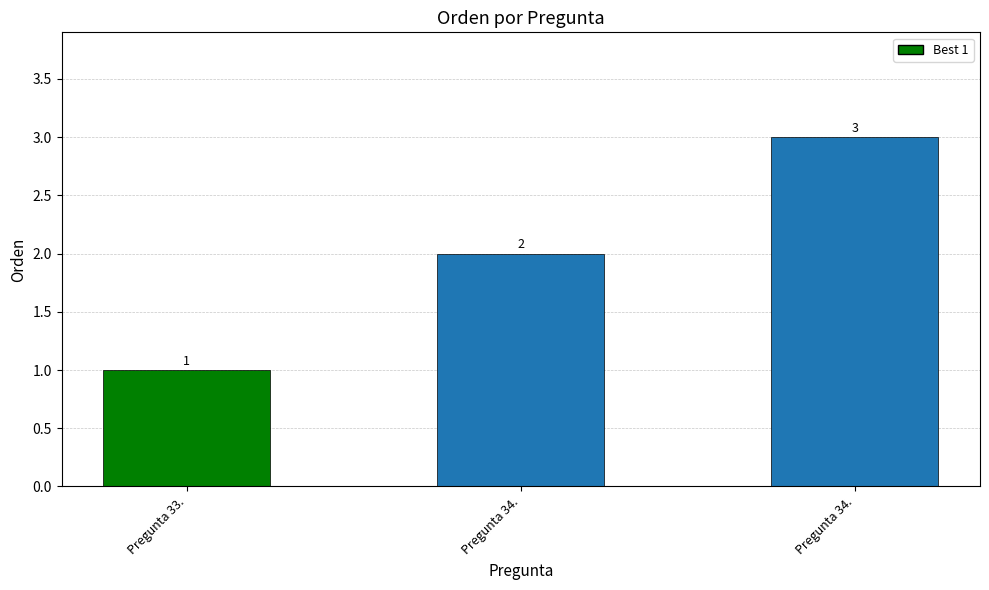

At which category does the chart reach its peak across all series?

Pregunta 34.